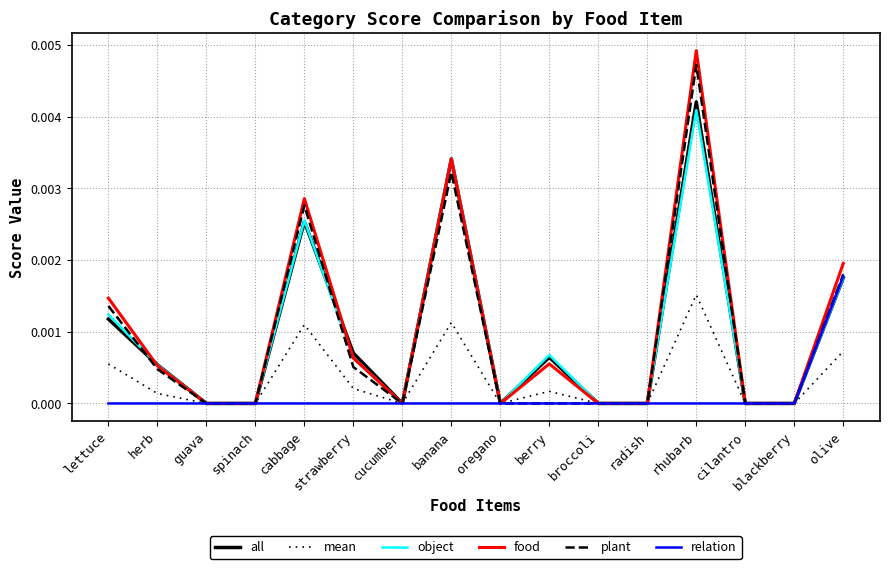

How many lines are shown in the chart?

6